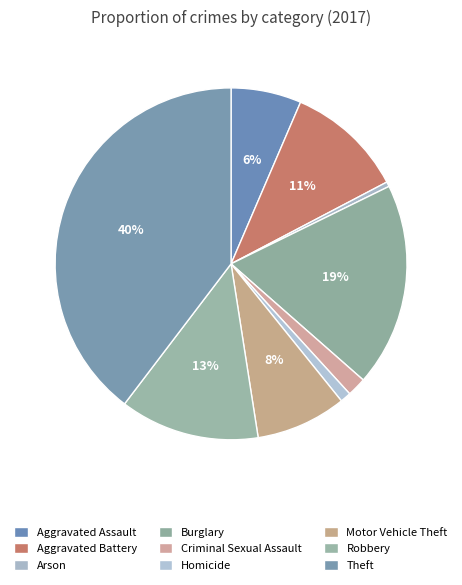

How many slices are in this pie chart?

9